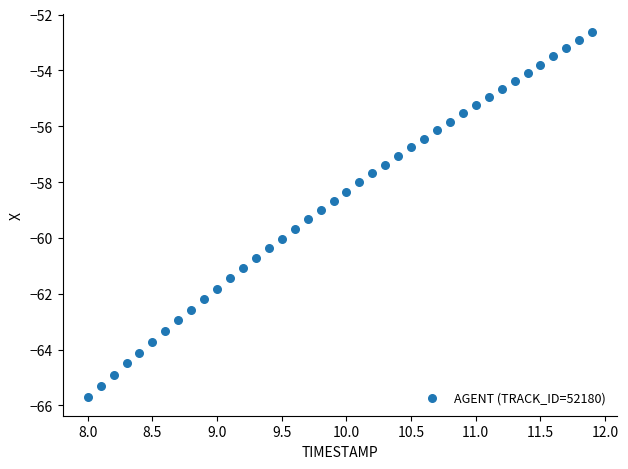

What is the range of Y values (max minus min)?

13.1